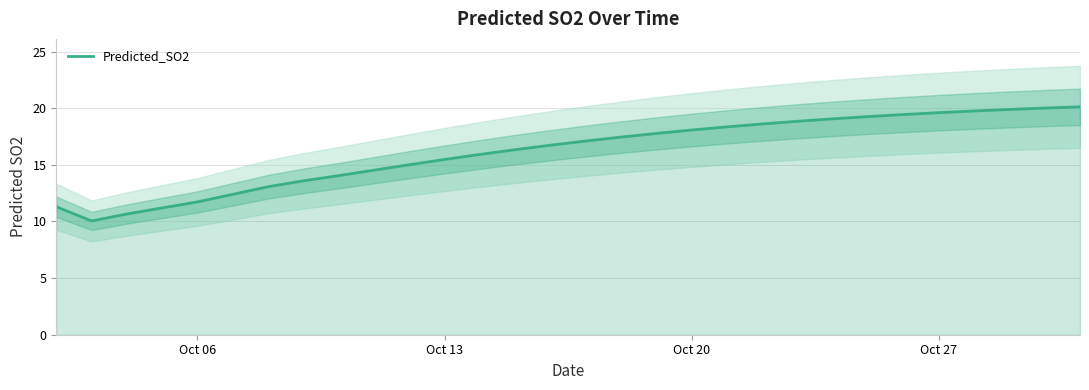

The value of Predicted_SO2 at Oct 06 is 5.9. True or false?

False